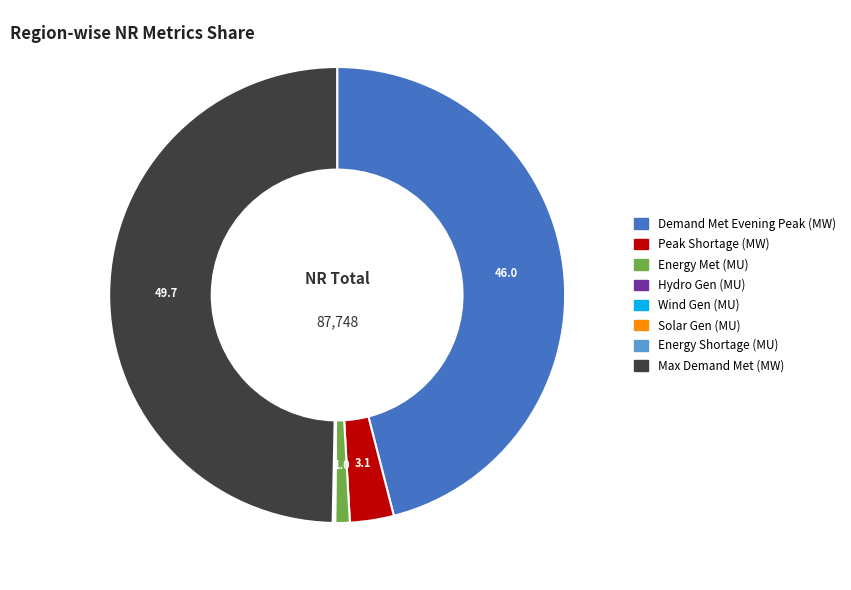

Does Energy Met (MU) account for over 50% of the chart?

No